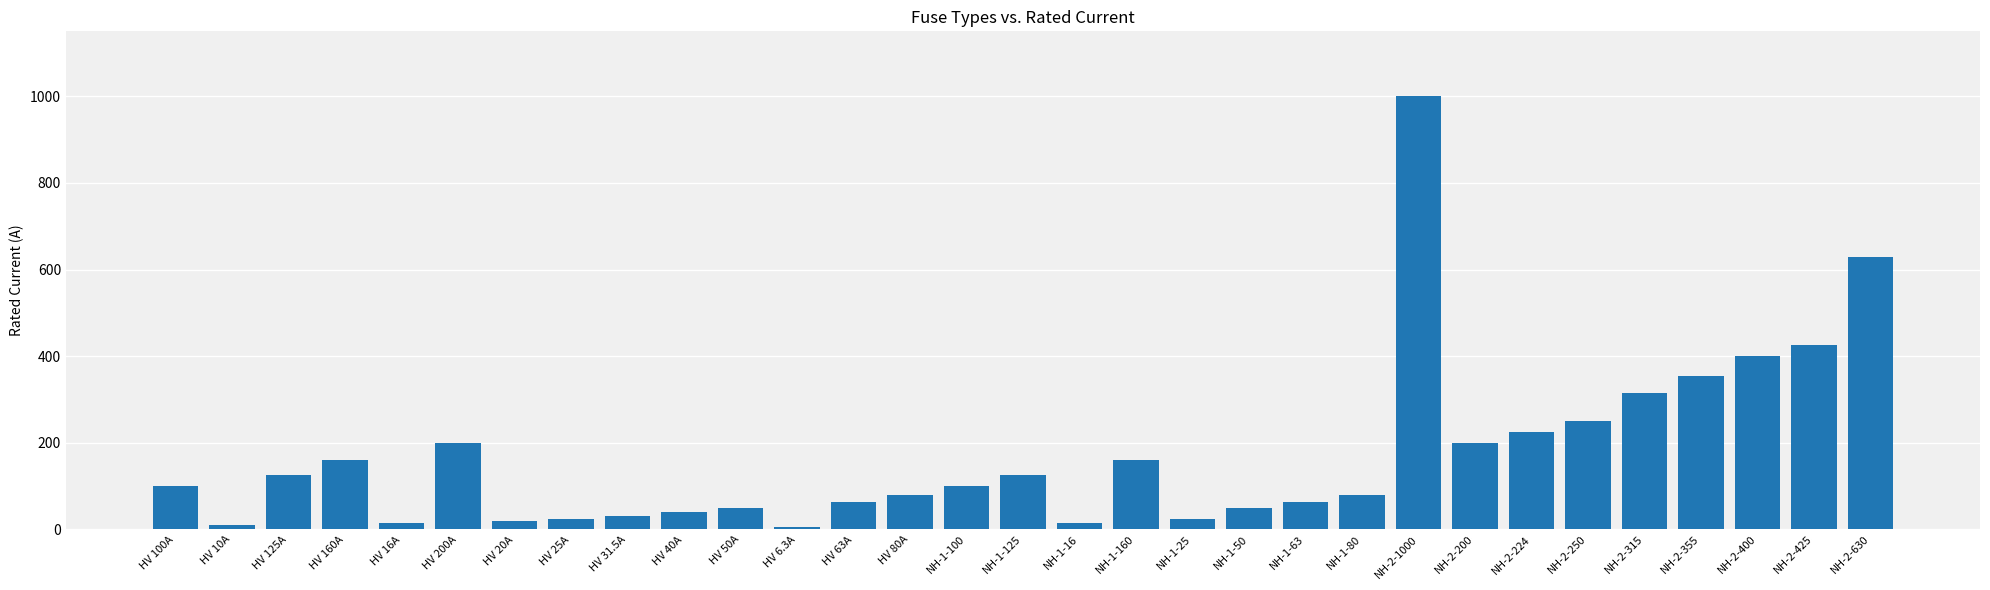

What is the sum of the values at HV 10A and NH-2-400?

410.0